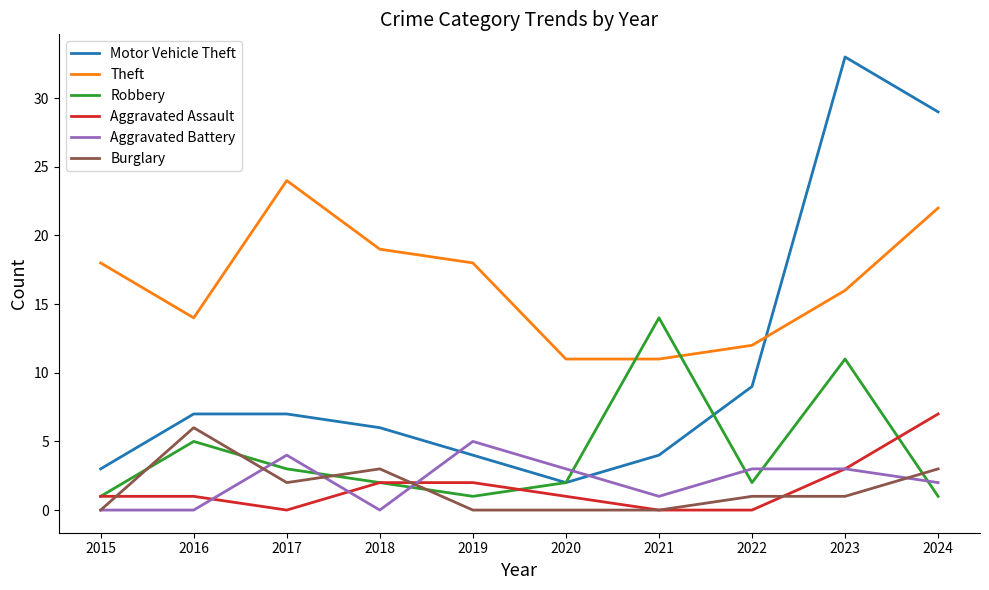

True or false: Theft and Aggravated Assault cross at least once.

False